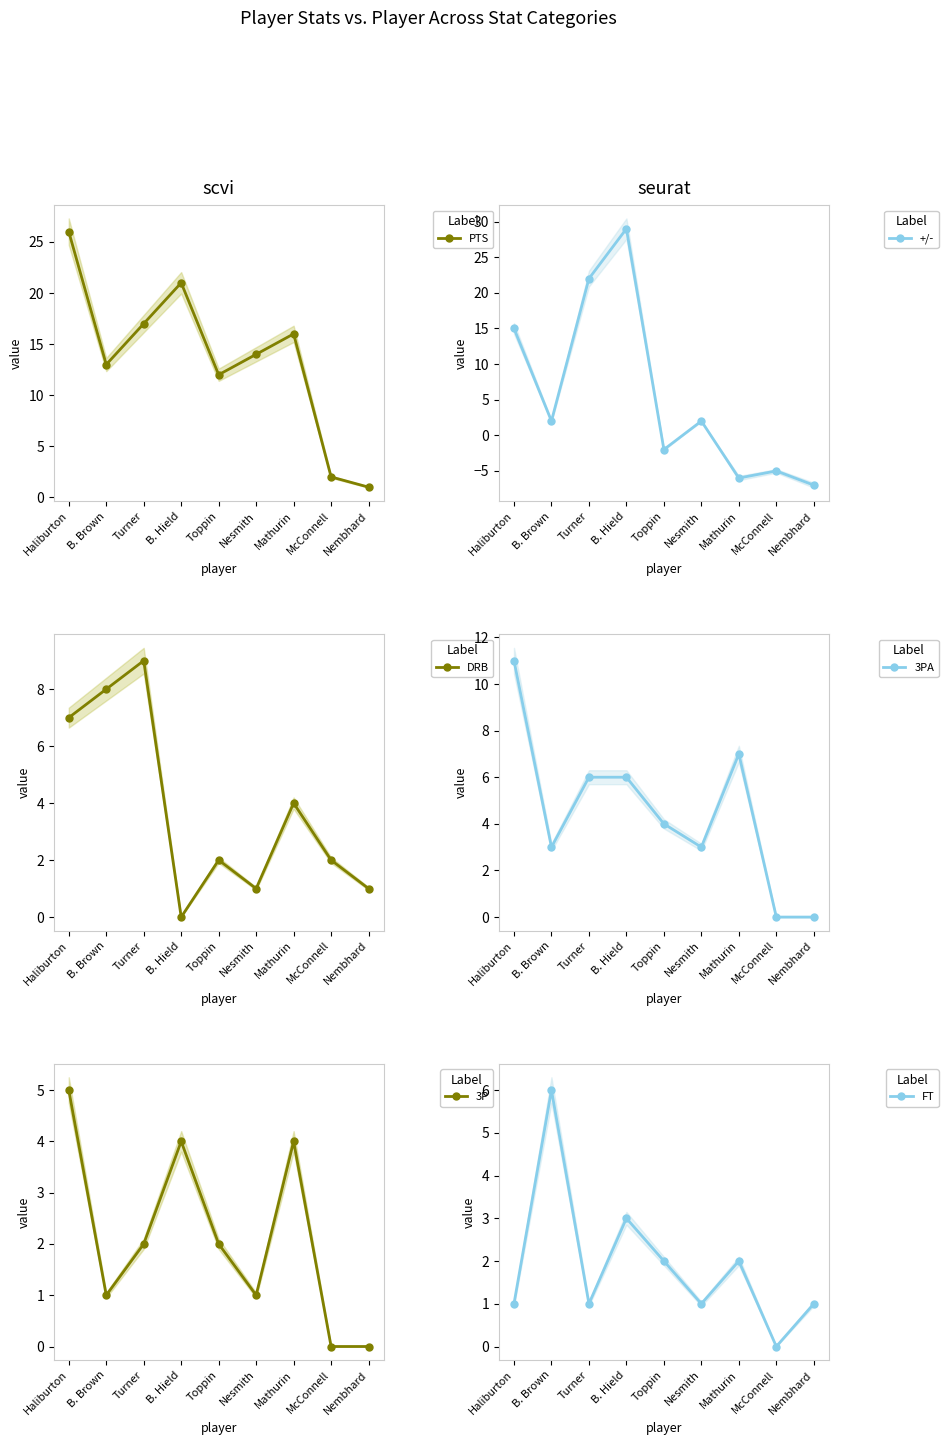

True or false: 3P and PTS cross at least once.

False